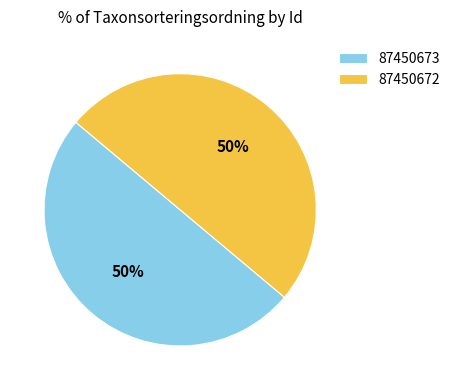

Count the number of slices in the pie.

2